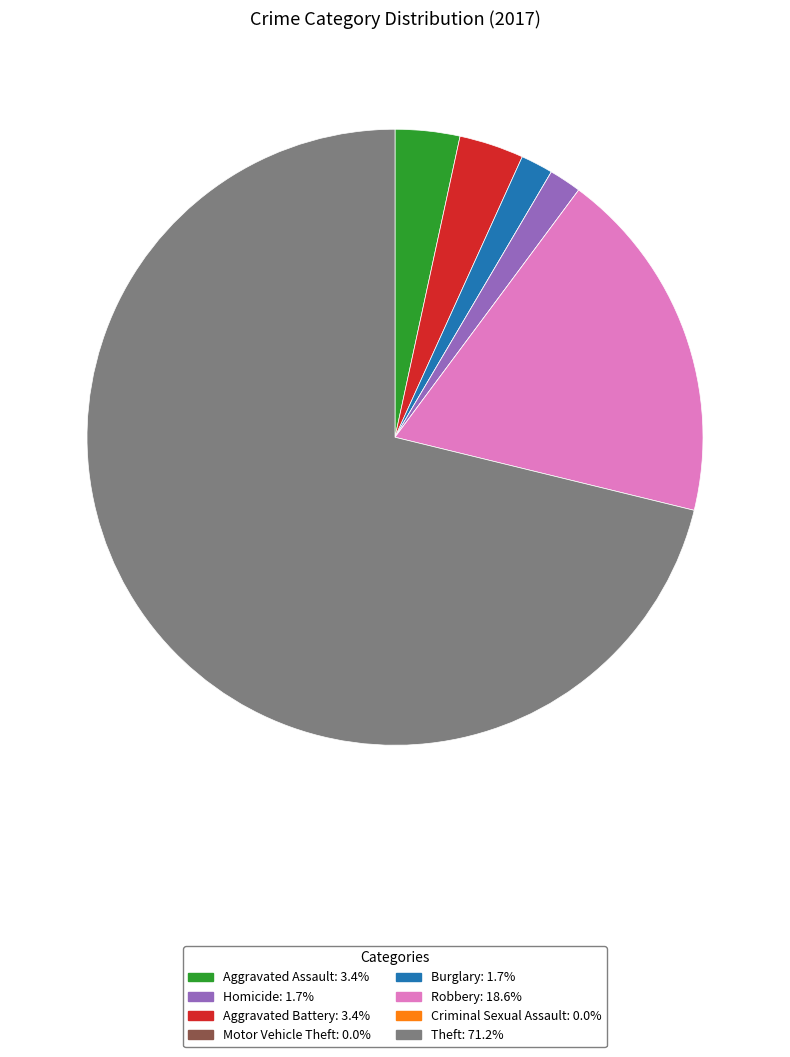

How many slices are in this pie chart?

8